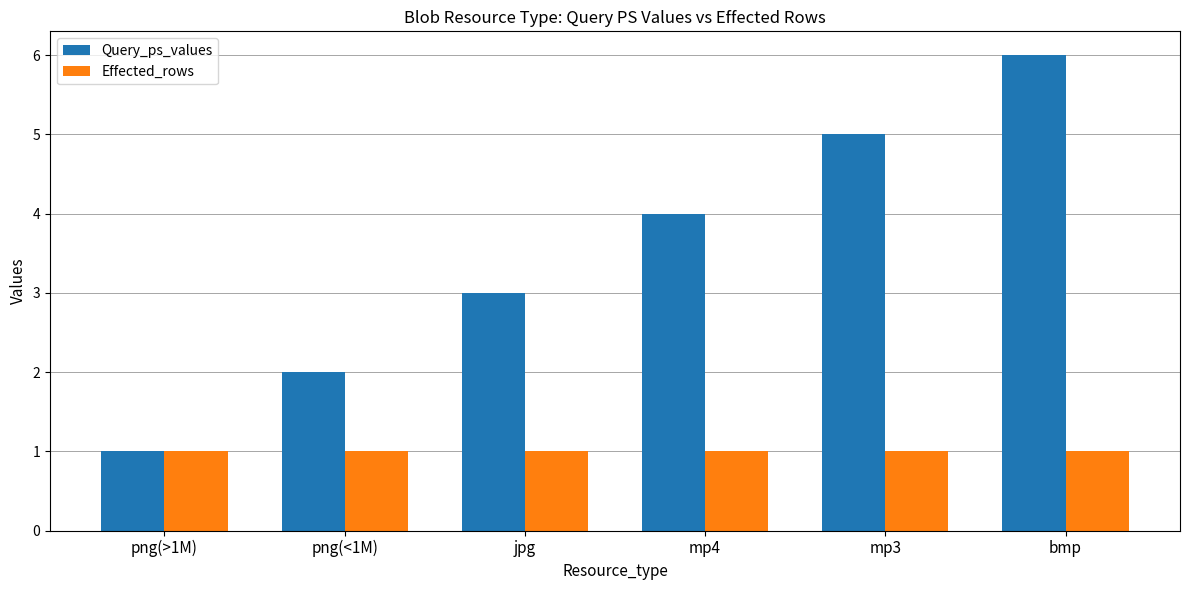

Is it true that Query_ps_values equals 3 at png(<1M)?

False